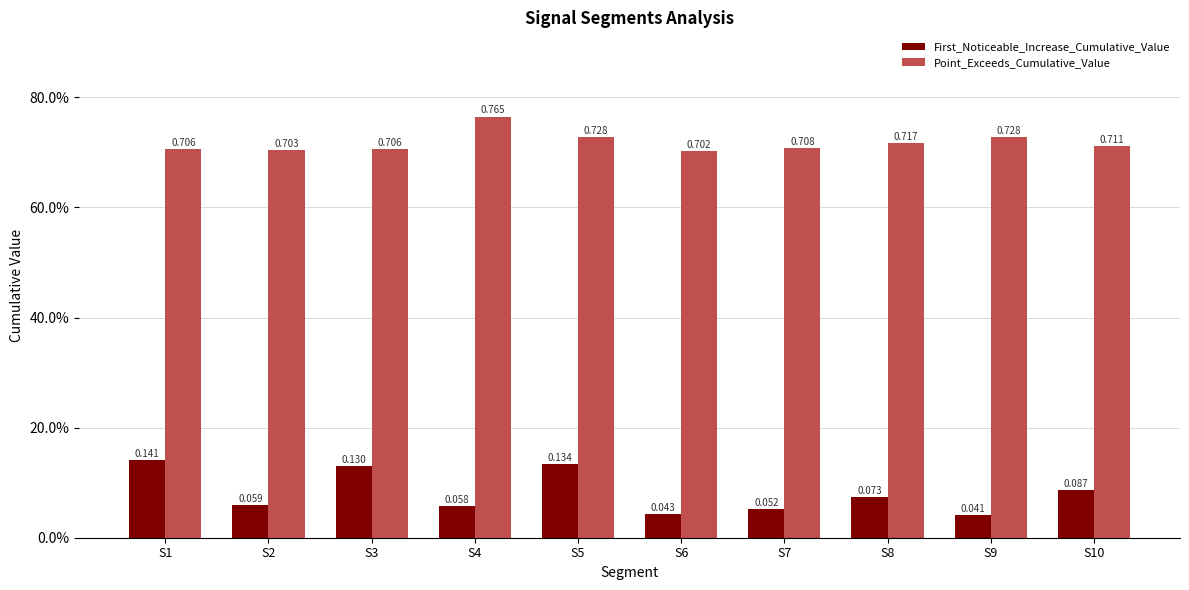

What is the difference between the highest and lowest values at S9?

0.7